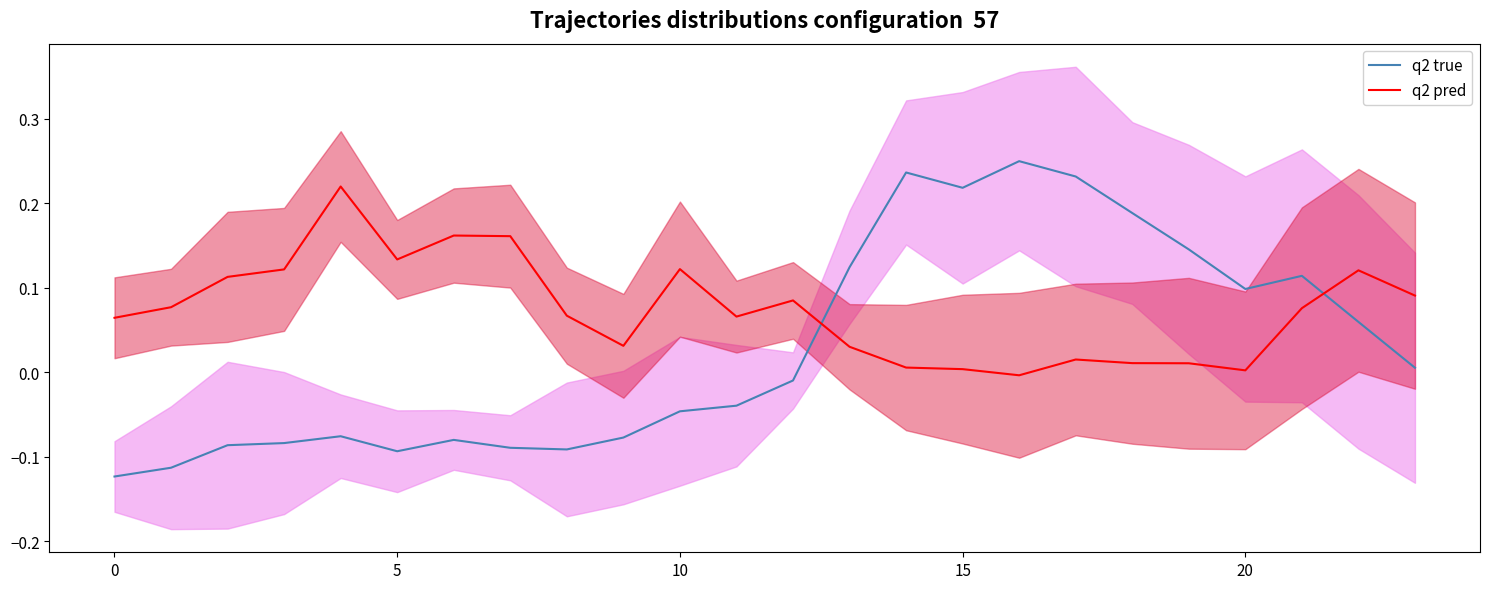

How many values in q2 true are above zero?

11